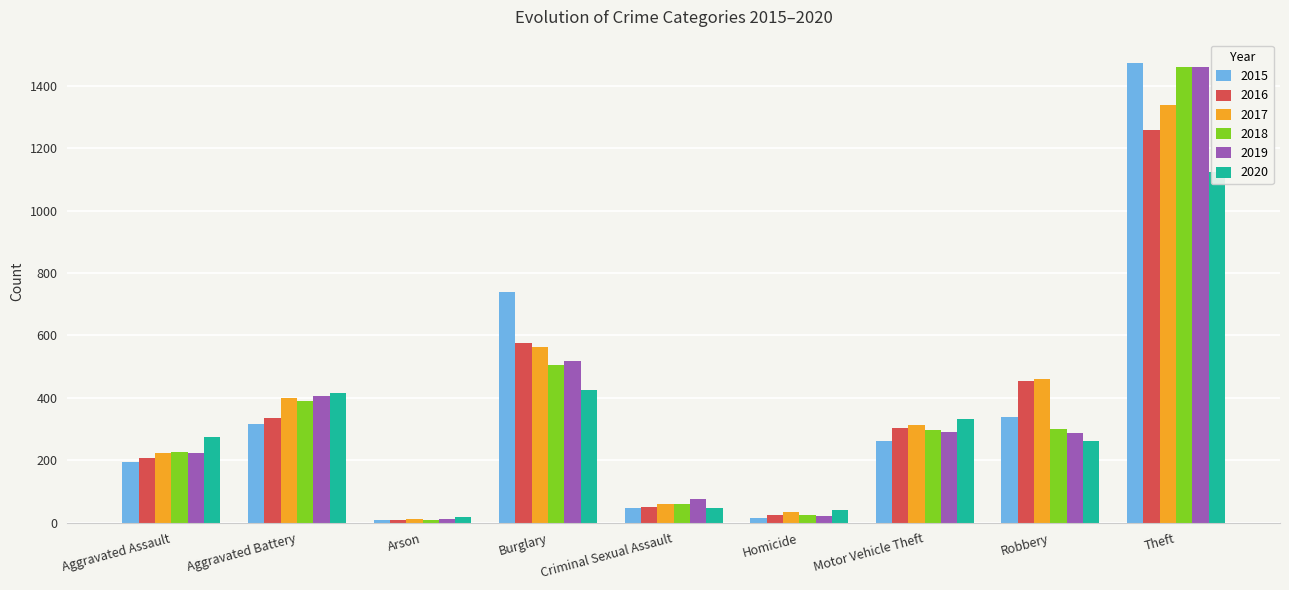

At which label is 2020 closest to 571?

Burglary